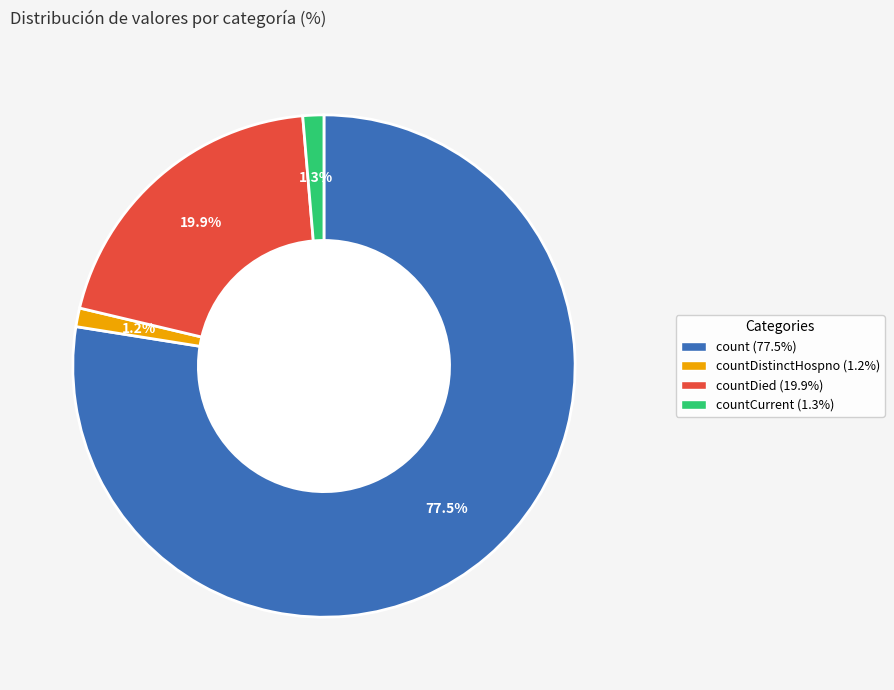

Does any single category account for the majority?

Yes